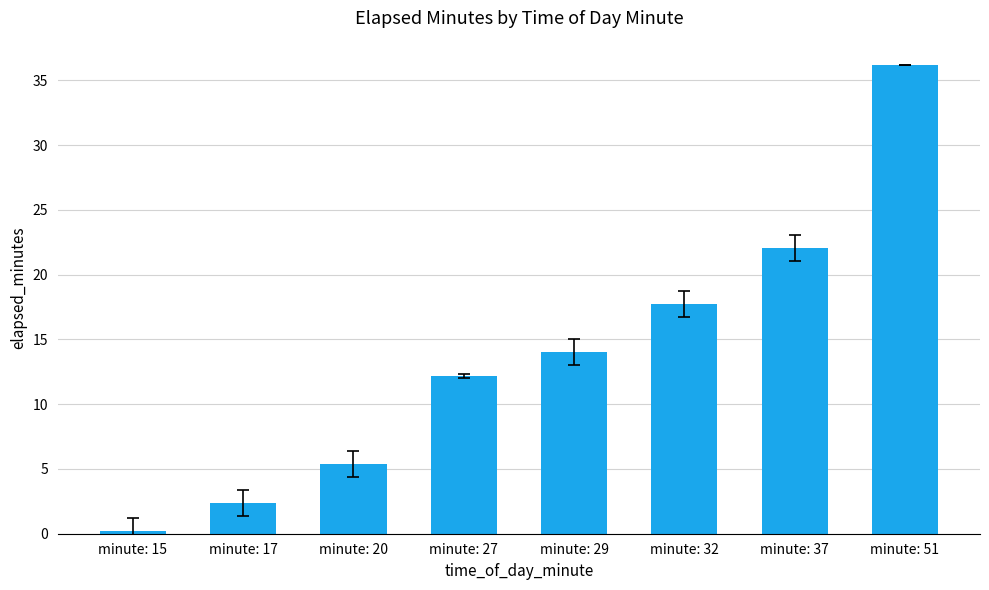

The value at minute: 29 is 22.4. True or false?

False